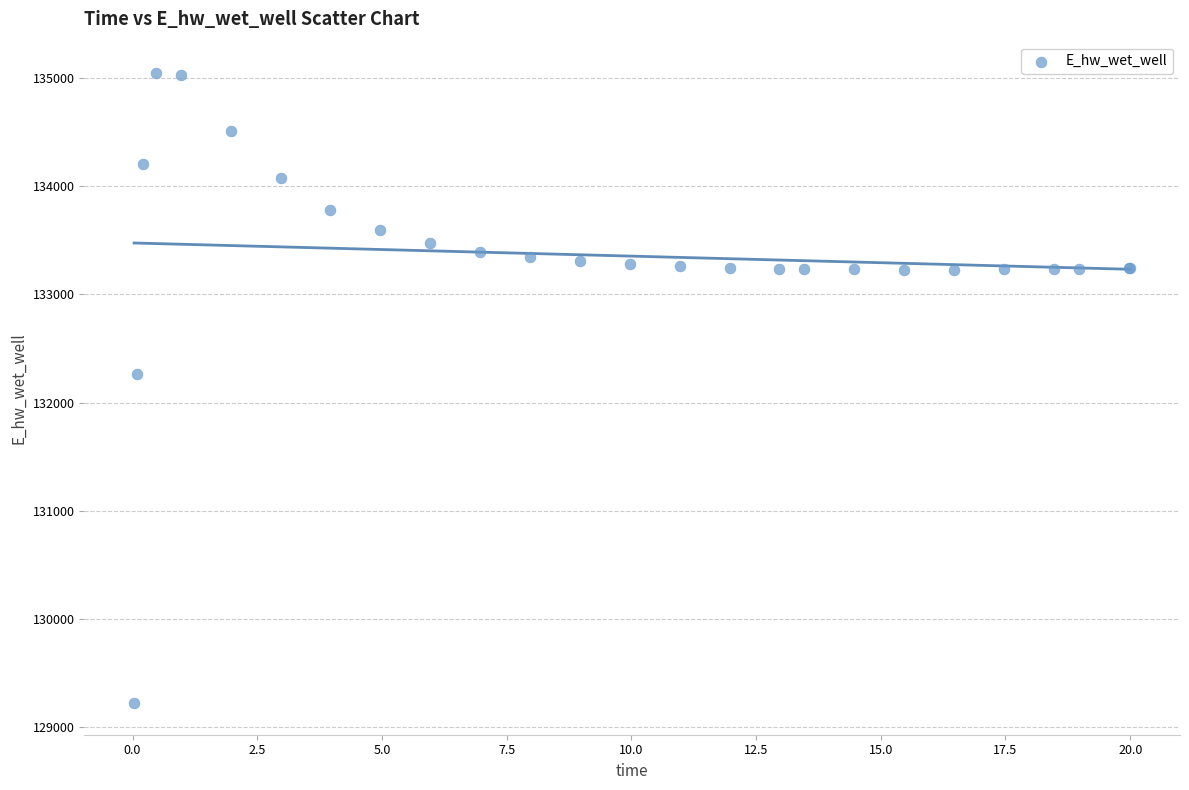

What Y value in the scatter plot is closest to 132132?

132259.7